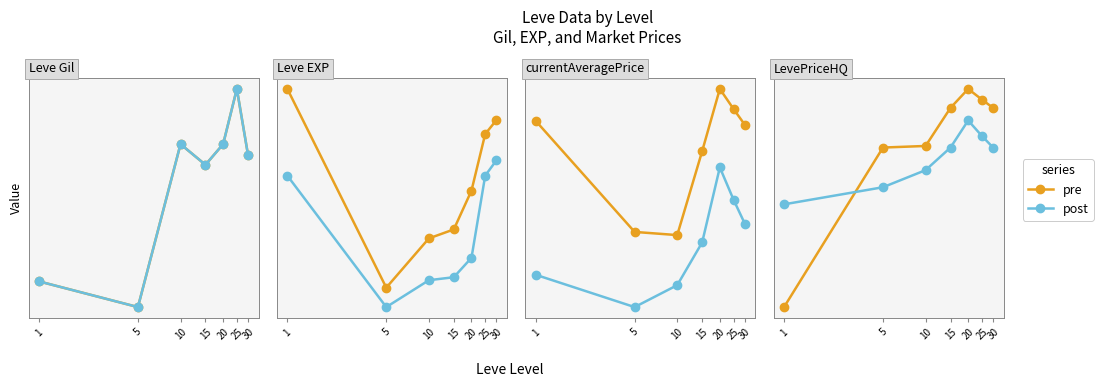

At which label does post first exceed 5000?

20